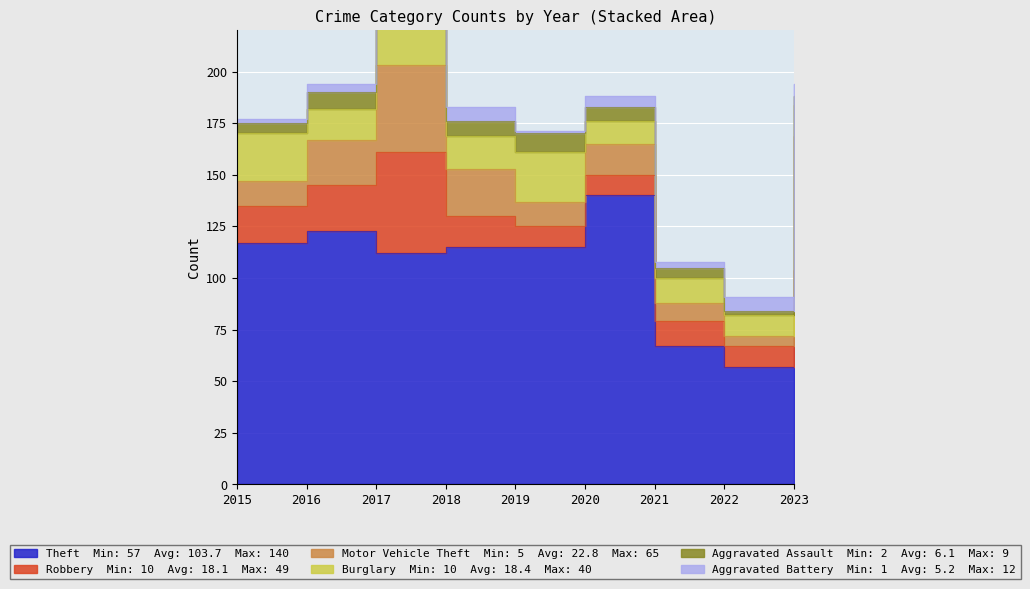

At which category is the sum across all series the highest?

2017